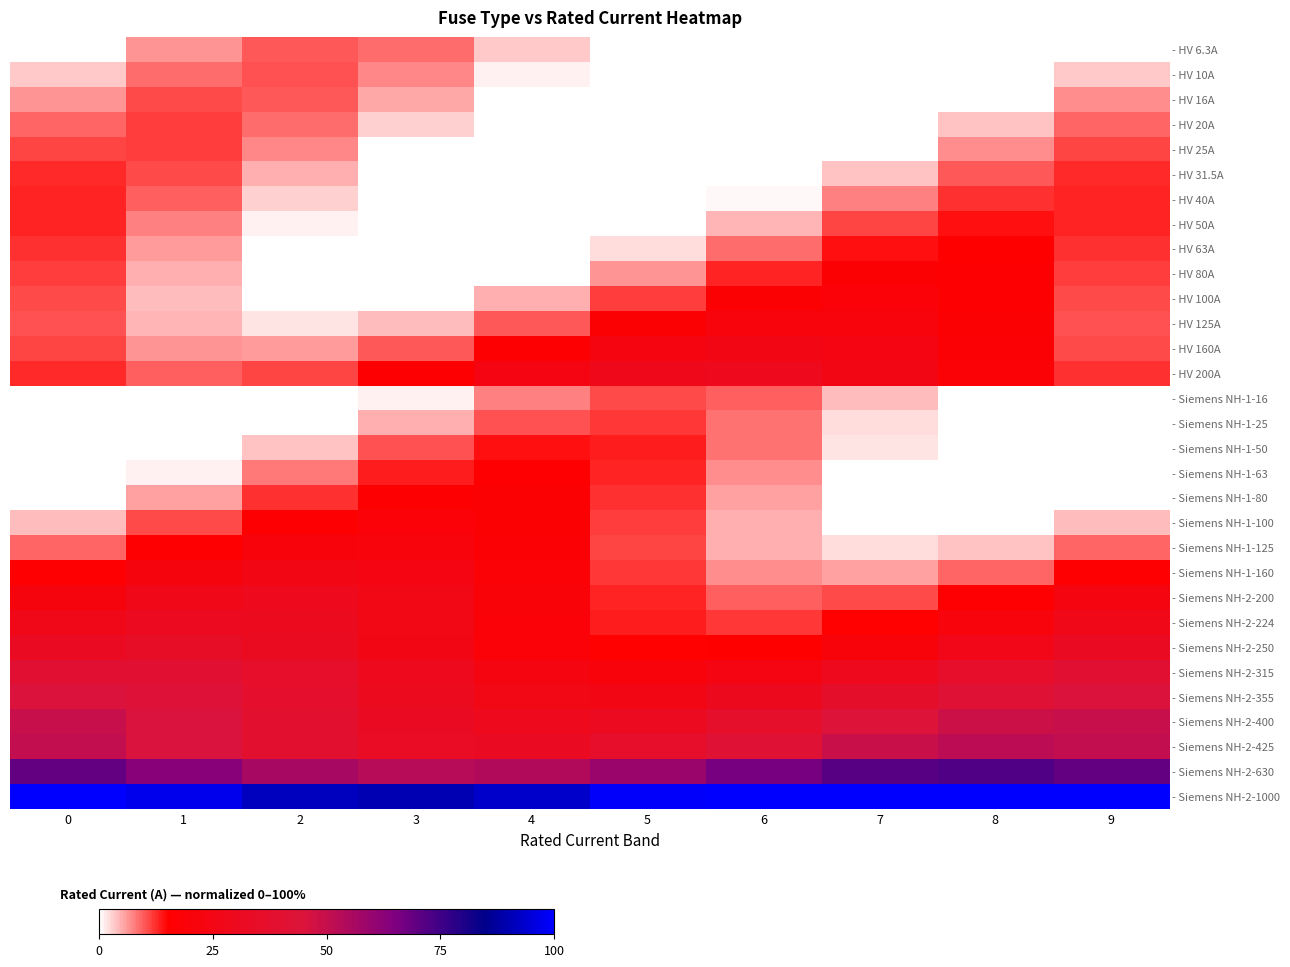

Reading left to right, extract all data points from this chart.

- HV 6.3A: 0=0.0	1=6.4	2=9.9	3=8.6	4=3.3	5=0.0	6=0.0	7=0.0	8=0.0	9=0.2
- HV 10A: 0=3.3	1=8.8	2=10.3	3=7.1	4=0.8	5=0.0	6=0.0	7=0.0	8=0.0	9=3.5
- HV 16A: 0=6.6	1=10.6	2=10.1	3=5.2	4=0.0	5=0.0	6=0.0	7=0.0	8=0.1	9=6.8
- HV 20A: 0=9.2	1=11.4	2=8.8	3=2.8	4=0.0	5=0.0	6=0.0	7=0.0	8=3.5	9=9.3
- HV 25A: 0=11.2	1=11.3	2=7.0	3=0.3	4=0.0	5=0.0	6=0.0	7=0.1	8=6.8	9=11.3
- HV 31.5A: 0=12.5	1=10.6	2=4.9	3=0.0	4=0.0	5=0.0	6=0.0	7=3.7	8=9.8	9=12.5
- HV 40A: 0=13.1	1=9.4	2=2.8	3=0.0	4=0.0	5=0.0	6=0.6	7=7.4	8=12.4	9=13.1
- HV 50A: 0=13.0	1=7.7	2=0.9	3=0.0	4=0.0	5=0.0	6=4.6	7=11.0	8=14.3	9=12.9
- HV 63A: 0=12.5	1=6.1	2=0.0	3=0.0	4=0.0	5=2.0	6=8.8	7=14.2	8=15.6	9=12.3
- HV 80A: 0=11.7	1=4.9	2=0.0	3=0.0	4=0.4	5=6.6	6=13.2	7=17.1	8=16.4	9=11.5
- HV 100A: 0=10.8	1=4.1	2=0.0	3=0.2	4=4.8	5=11.6	6=17.4	7=19.4	8=16.8	9=10.7
- HV 125A: 0=10.4	1=4.4	2=1.9	3=4.2	4=10.1	5=16.9	6=21.3	7=21.4	8=17.0	9=10.2
- HV 160A: 0=11.0	1=6.3	2=5.9	3=10.0	4=16.6	5=22.8	6=25.5	7=23.5	8=17.7	9=10.9
- HV 200A: 0=12.6	1=9.6	2=11.2	3=16.7	4=23.5	5=28.5	6=29.2	7=25.3	8=18.7	9=12.5
- Siemens NH-1-16: 0=0.0	1=0.0	2=0.0	3=1.1	4=7.5	5=10.9	6=9.5	7=4.2	8=0.0	9=0.0
- Siemens NH-1-25: 0=0.0	1=0.0	2=0.0	3=5.0	4=10.4	5=11.8	6=8.5	7=2.1	8=0.0	9=0.0
- Siemens NH-1-50: 0=0.0	1=0.0	2=3.6	3=10.2	4=14.1	5=13.4	6=8.5	7=1.7	8=0.0	9=0.0
- Siemens NH-1-63: 0=0.0	1=1.1	2=7.9	3=13.6	4=15.7	5=13.0	6=7.0	7=0.3	8=0.0	9=0.0
- Siemens NH-1-80: 0=0.0	1=5.6	2=12.4	3=16.8	4=16.8	5=12.4	6=5.7	7=0.0	8=0.0	9=0.0
- Siemens NH-1-100: 0=3.9	1=10.6	2=16.7	3=19.4	4=17.4	5=11.7	6=4.9	7=0.2	8=0.0	9=4.1
- Siemens NH-1-125: 0=9.2	1=16.0	2=20.9	3=21.6	4=17.8	5=11.2	6=4.9	7=2.0	8=3.7	9=9.3
- Siemens NH-1-160: 0=15.6	1=22.0	2=25.3	3=24.0	4=18.7	5=11.8	6=6.7	7=5.7	8=9.3	9=15.8
- Siemens NH-2-200: 0=22.6	1=28.0	2=29.4	3=26.1	4=19.7	5=13.2	6=9.7	7=10.7	8=15.9	9=22.8
- Siemens NH-2-224: 0=27.7	1=31.6	2=30.9	3=26.0	4=19.2	5=13.6	6=12.0	7=15.0	8=21.2	9=27.8
- Siemens NH-2-250: 0=32.5	1=34.5	2=31.9	3=25.8	4=19.1	5=15.0	6=15.3	7=20.0	8=26.8	9=32.6
- Siemens NH-2-315: 0=40.4	1=40.5	2=36.1	3=29.3	4=23.4	5=21.1	6=23.4	7=29.4	8=36.2	9=40.5
- Siemens NH-2-355: 0=45.1	1=43.1	2=37.3	3=30.5	4=25.9	5=25.6	6=29.7	7=36.4	8=42.5	9=45.1
- Siemens NH-2-400: 0=49.3	1=45.5	2=38.9	3=32.6	4=29.7	5=31.4	6=37.0	7=43.8	8=48.7	9=49.3
- Siemens NH-2-425: 0=50.7	1=45.3	2=38.5	3=33.3	4=32.3	5=36.0	6=42.5	7=48.8	8=52.0	9=50.6
- Siemens NH-2-630: 0=69.4	1=63.0	2=56.5	3=53.0	4=54.0	5=59.2	6=66.0	7=71.4	8=72.6	9=69.3
- Siemens NH-2-1000: 0=100.0	1=97.3	2=91.7	3=90.1	4=93.1	5=99.3	6=100.0	7=100.0	8=100.0	9=100.0